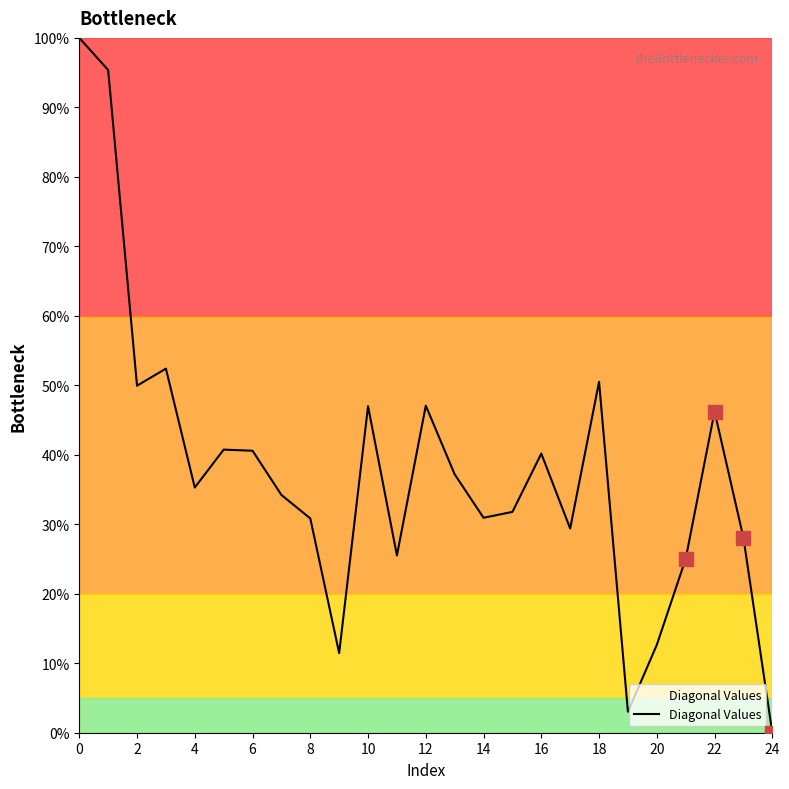

What is the maximum value shown in the chart?

100.0